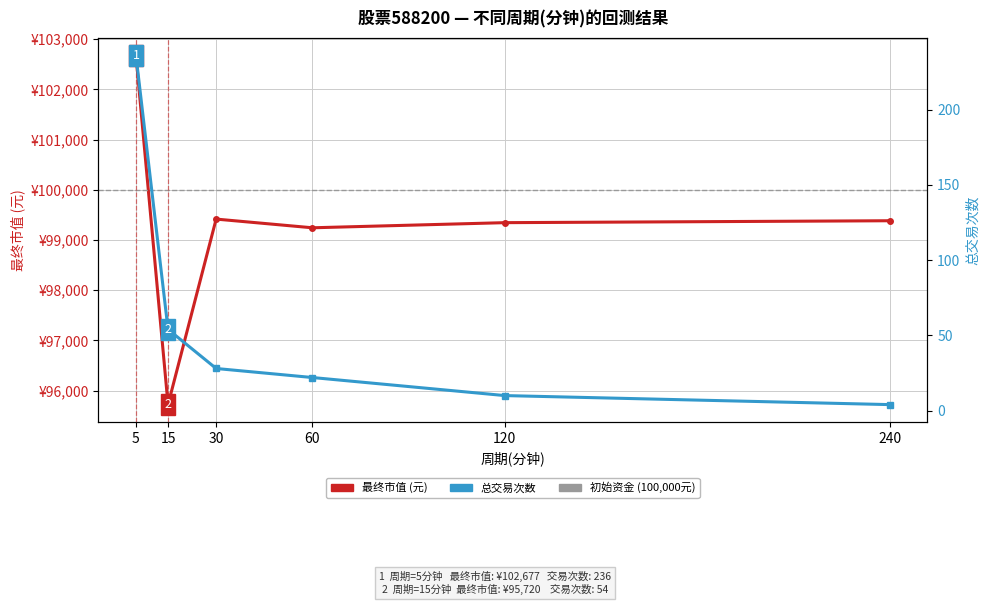

What is the total value across all series at 120?

99355.4